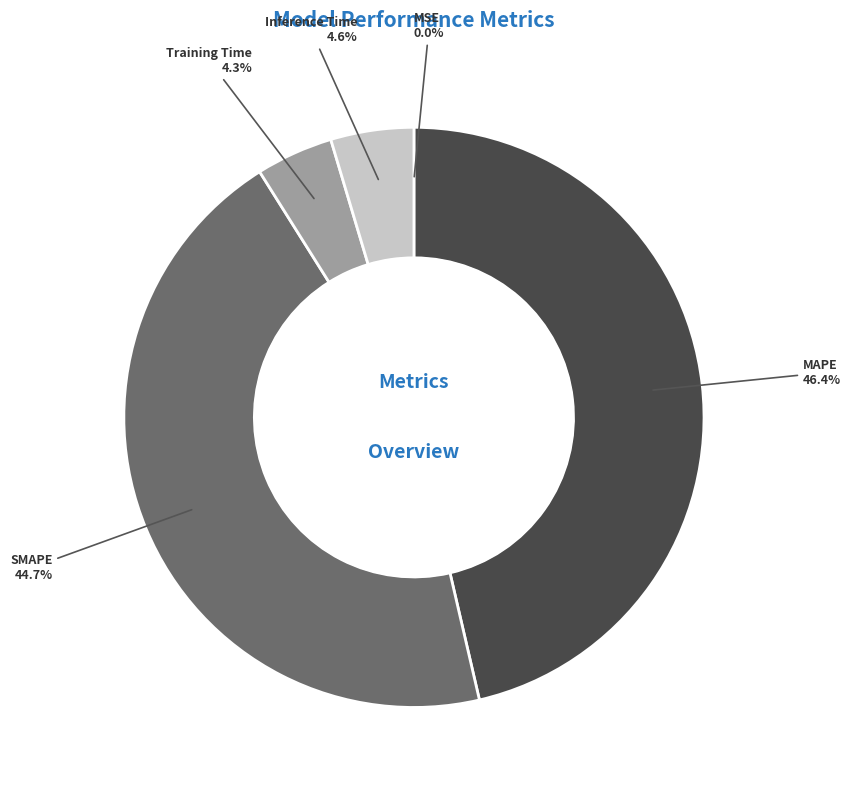

What is the largest slice in the pie chart?

MAPE